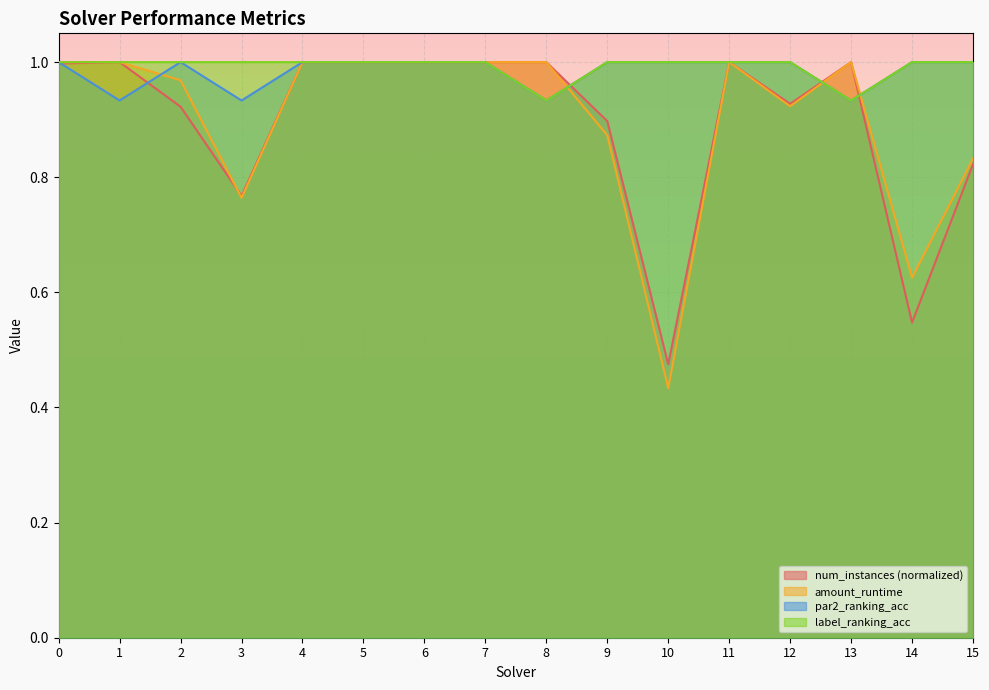

What is the sum of the num_instances values at 1 and 9?

1.9